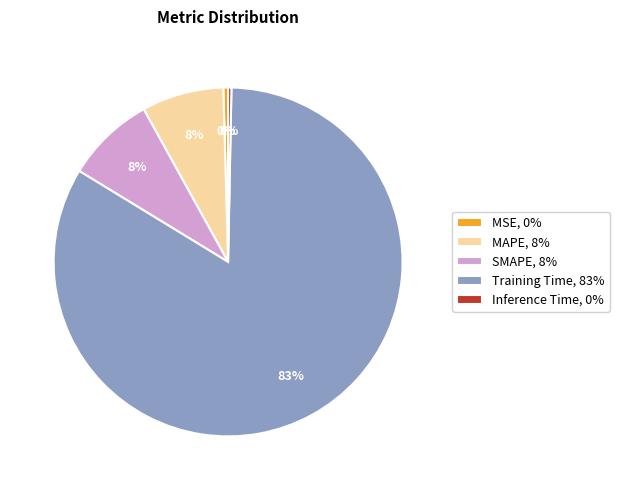

The Training Time slice represents 83% of the pie. True or false?

True